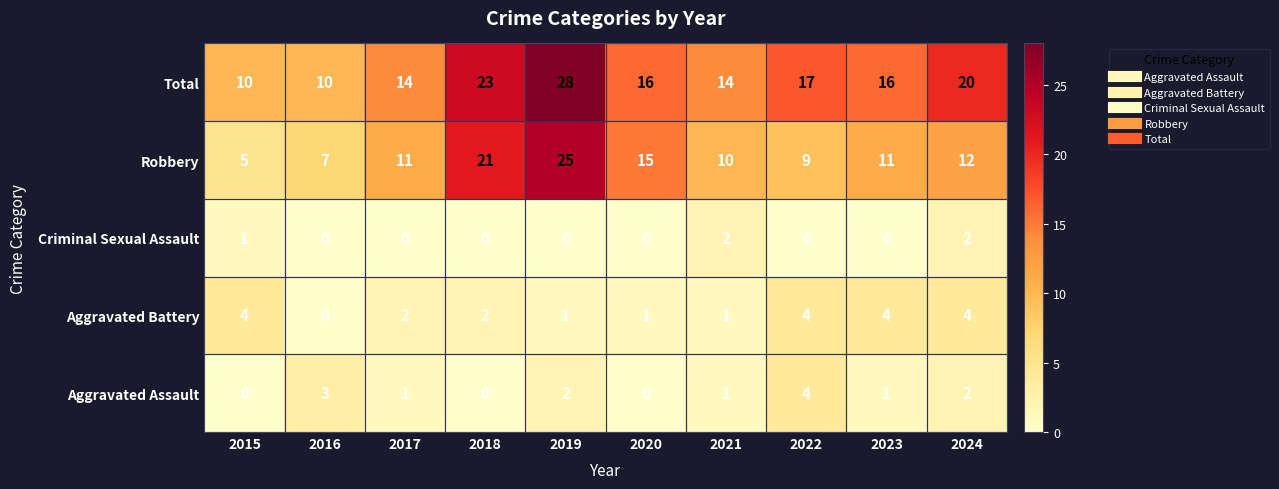

At which category is the sum across all series the highest?

2019